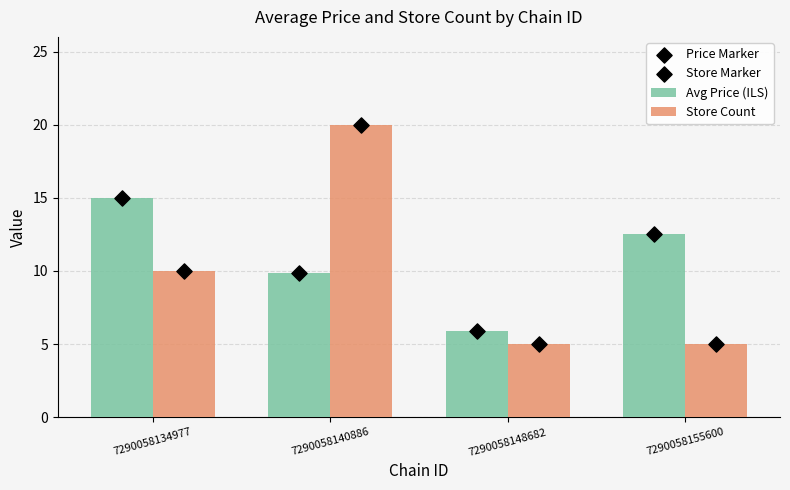

Is the value of Price Marker at 7290058148682 greater than the value of Avg Price (ILS) at 7290058134977?

No